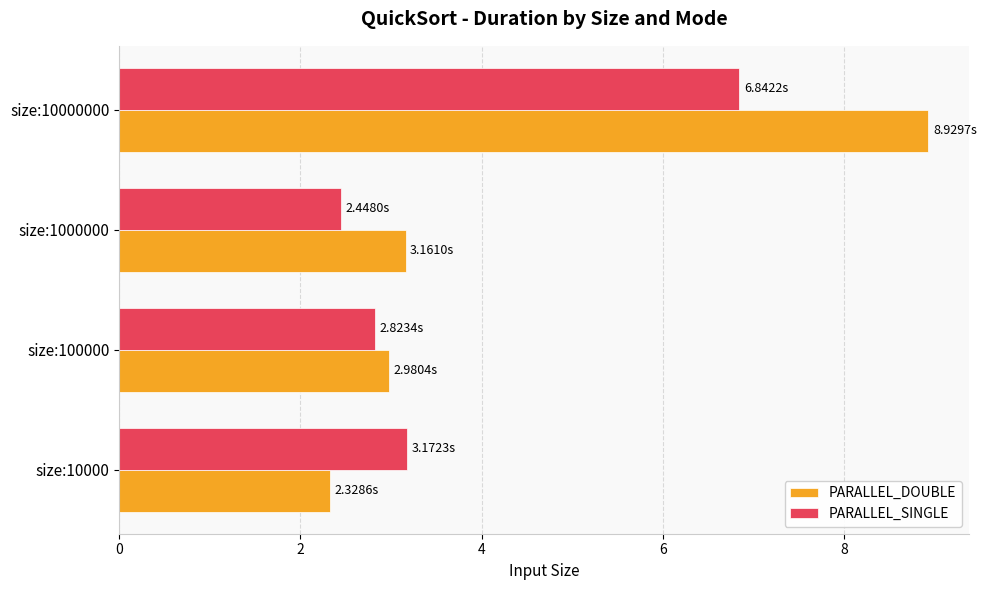

How many data points in PARALLEL_SINGLE are less than 3?

2